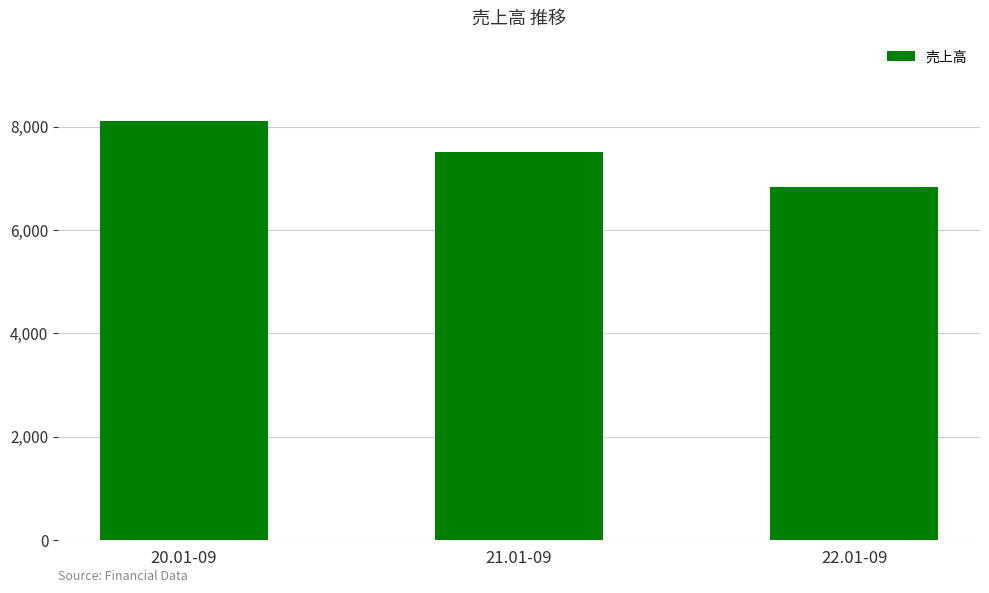

Where does the data first go above 7516?

20.01-09